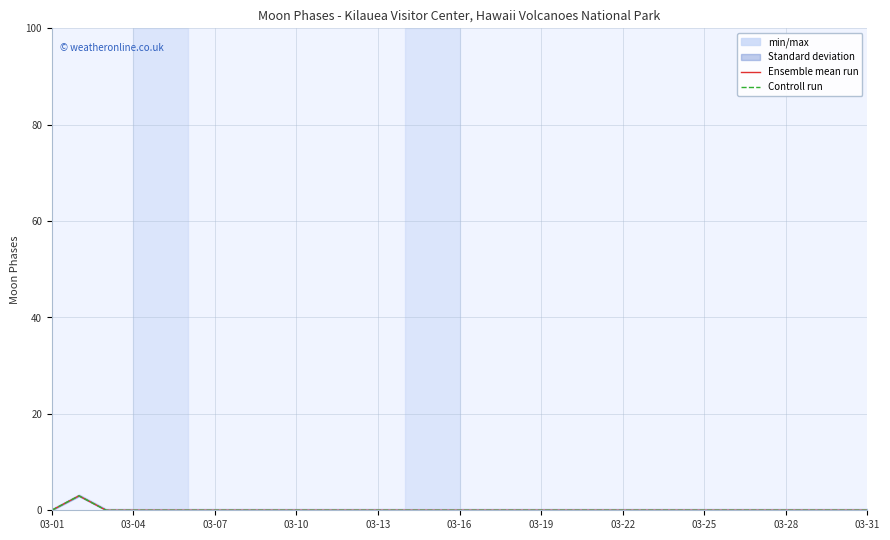

True or false: Ensemble mean run has more than 2 interior local peaks.

False